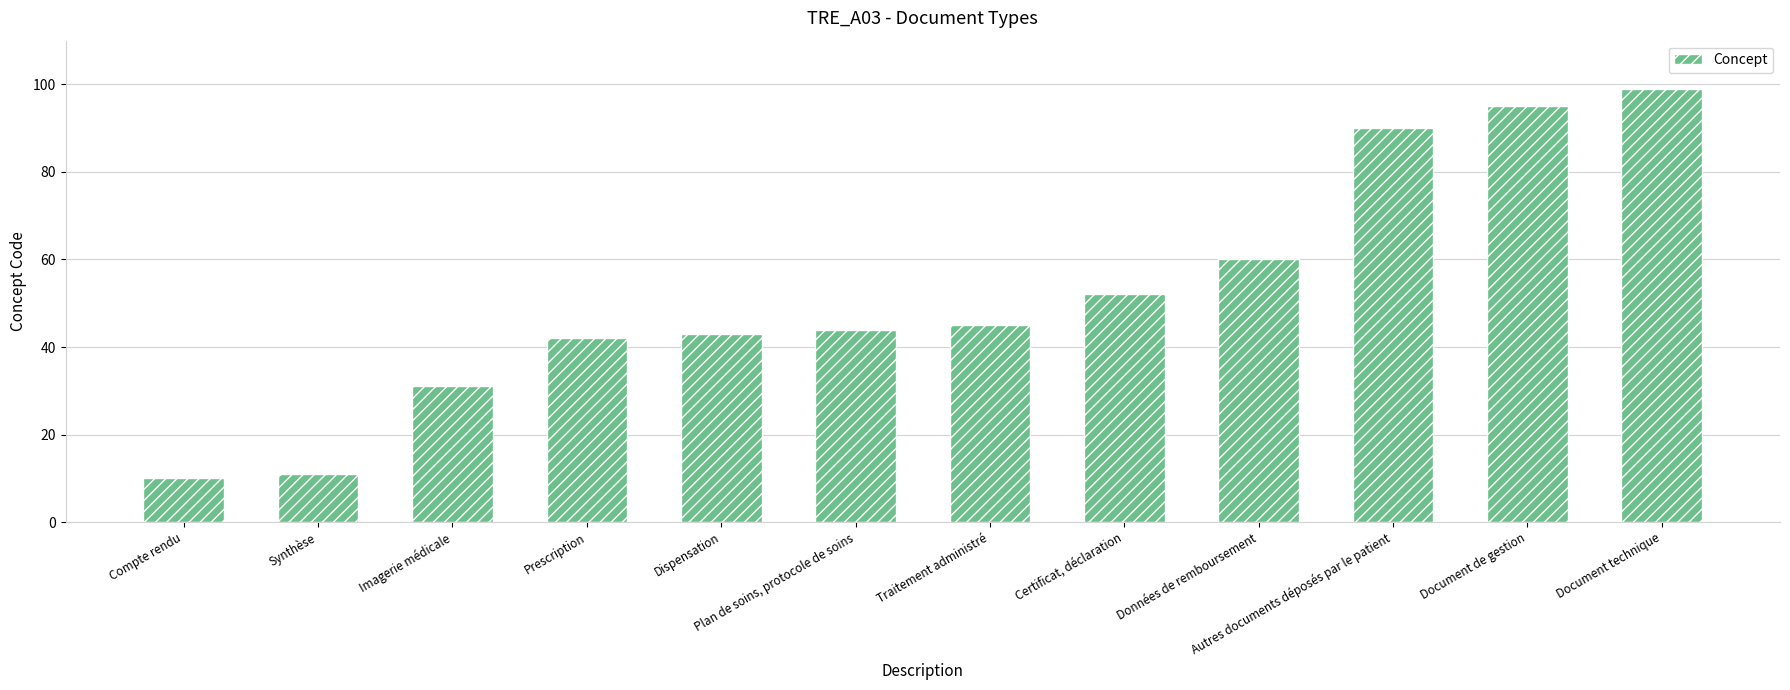

Rank the categories by value from highest to lowest.

Document technique, Document de gestion, Autres documents déposés par le patient, Données de remboursement, Certificat, déclaration, Traitement administré, Plan de soins, protocole de soins, Dispensation, Prescription, Imagerie médicale, Synthèse, Compte rendu